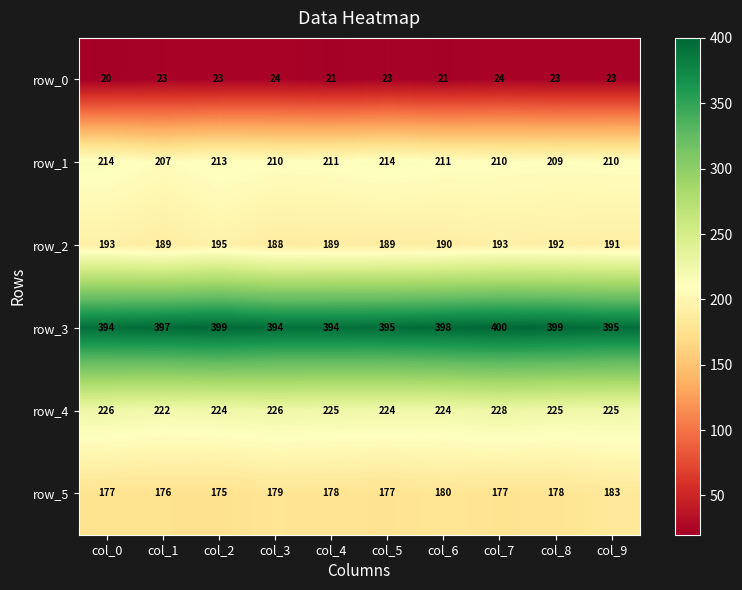

Reading left to right, what are all the values shown in this chart?

row_0: col_0=20	col_1=23	col_2=23	col_3=24	col_4=21	col_5=23	col_6=21	col_7=24	col_8=23	col_9=23
row_1: col_0=214	col_1=207	col_2=213	col_3=210	col_4=211	col_5=214	col_6=211	col_7=210	col_8=209	col_9=210
row_2: col_0=193	col_1=189	col_2=195	col_3=188	col_4=189	col_5=189	col_6=190	col_7=193	col_8=192	col_9=191
row_3: col_0=394	col_1=397	col_2=399	col_3=394	col_4=394	col_5=395	col_6=398	col_7=400	col_8=399	col_9=395
row_4: col_0=226	col_1=222	col_2=224	col_3=226	col_4=225	col_5=224	col_6=224	col_7=228	col_8=225	col_9=225
row_5: col_0=177	col_1=176	col_2=175	col_3=179	col_4=178	col_5=177	col_6=180	col_7=177	col_8=178	col_9=183